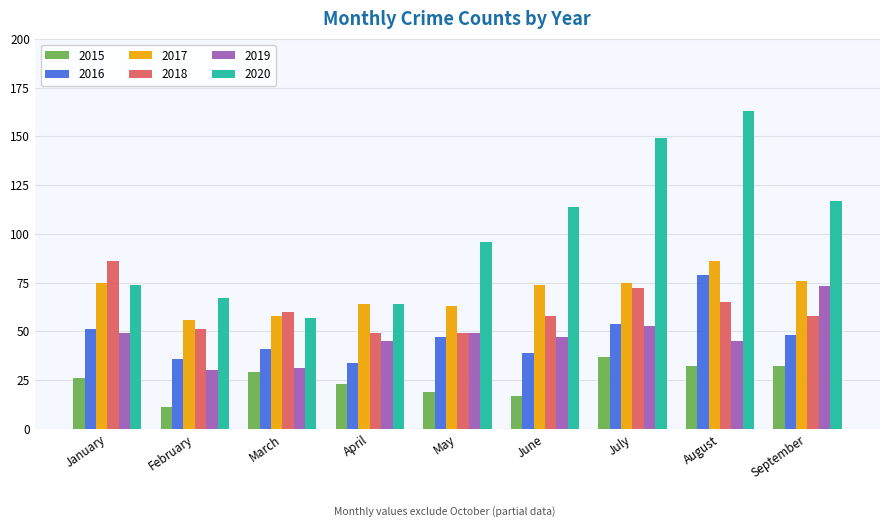

The value of 2015 at June is 17. True or false?

True